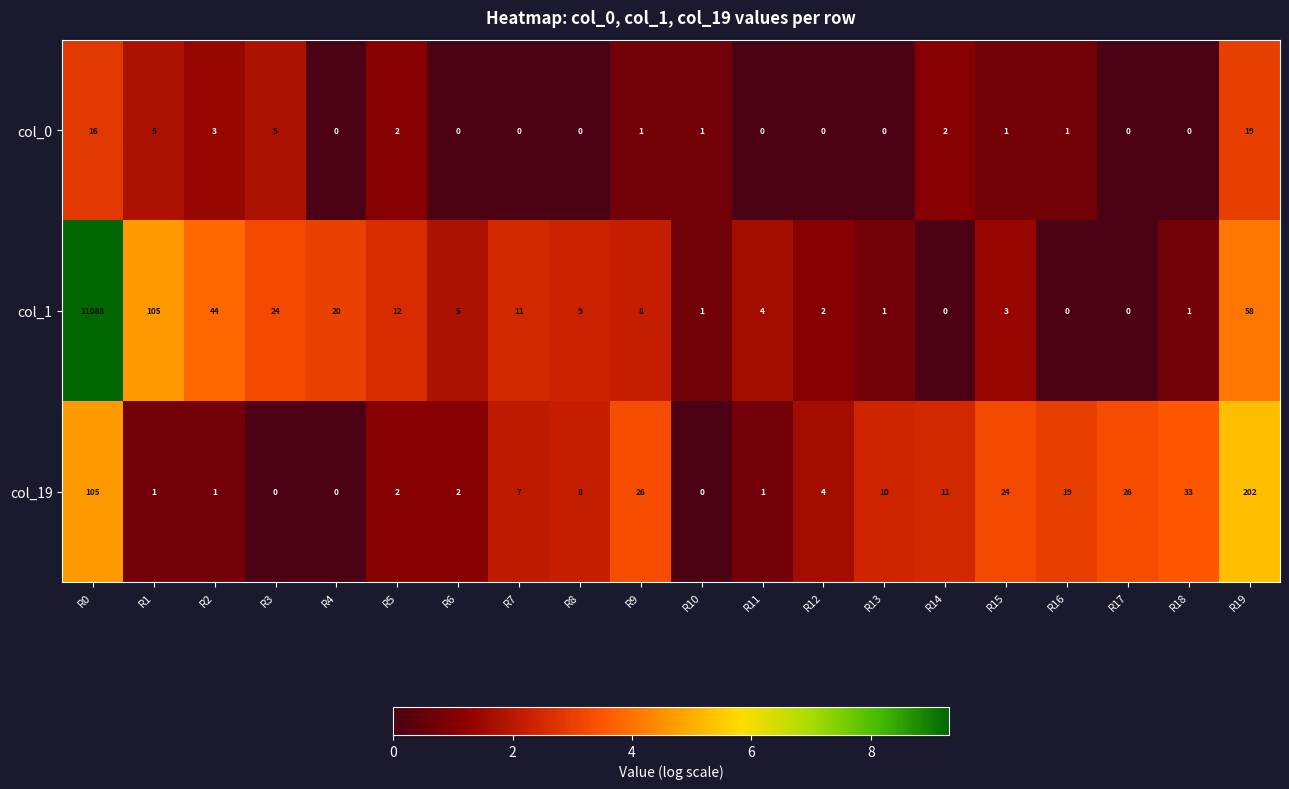

Which series has the largest total across all categories?

col_1